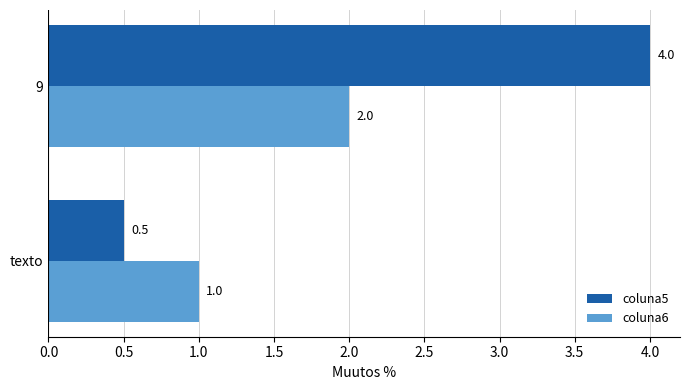

At which category is the sum across all series the highest?

9